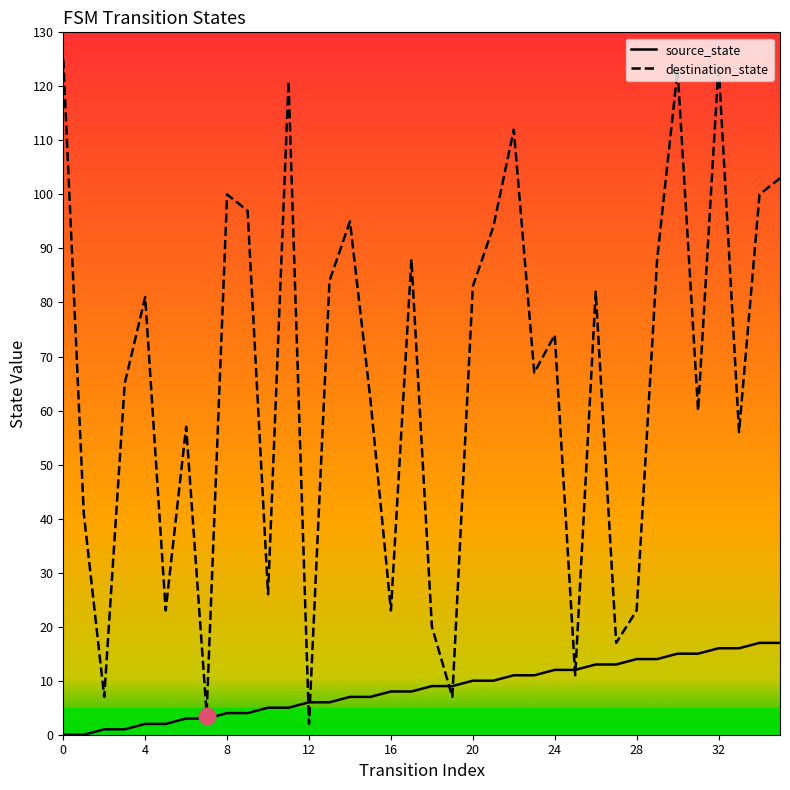

What is the maximum value shown in the chart?

125